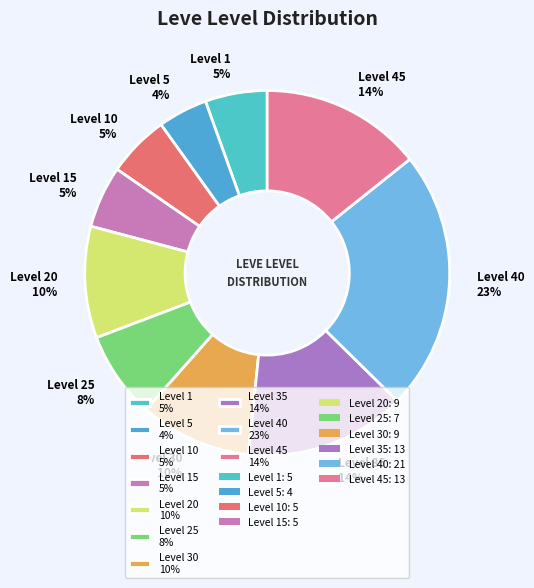

Count the number of slices in the pie.

10